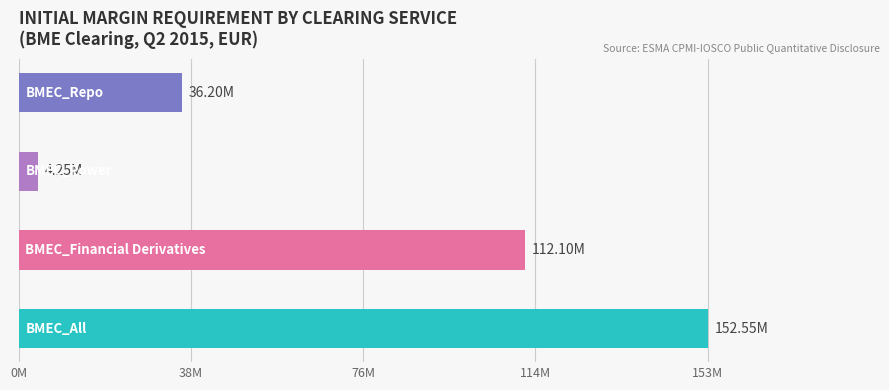

What is the maximum value shown in the chart?

152550000